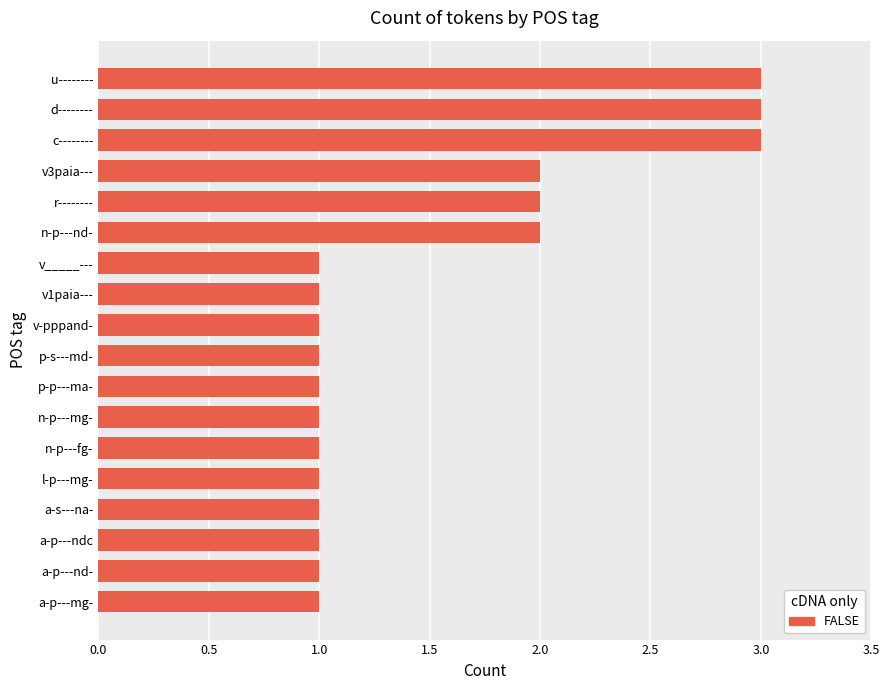

What is the sum of all values?

27